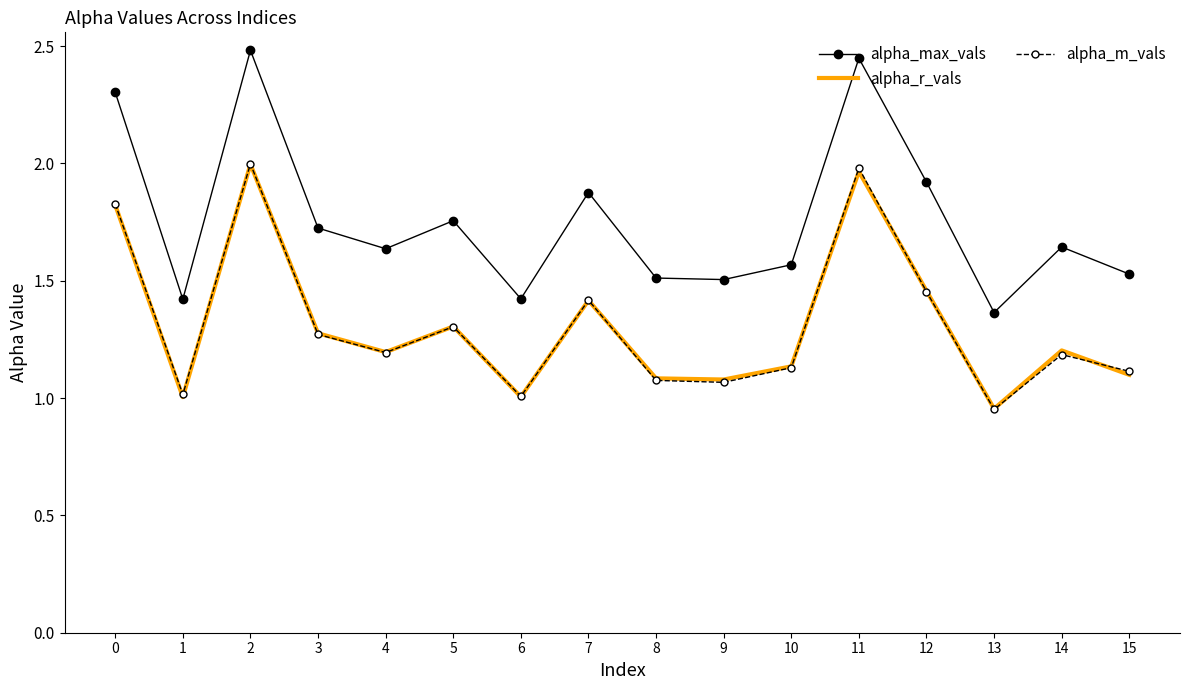

At how many categories does at least one series exceed 1?

16